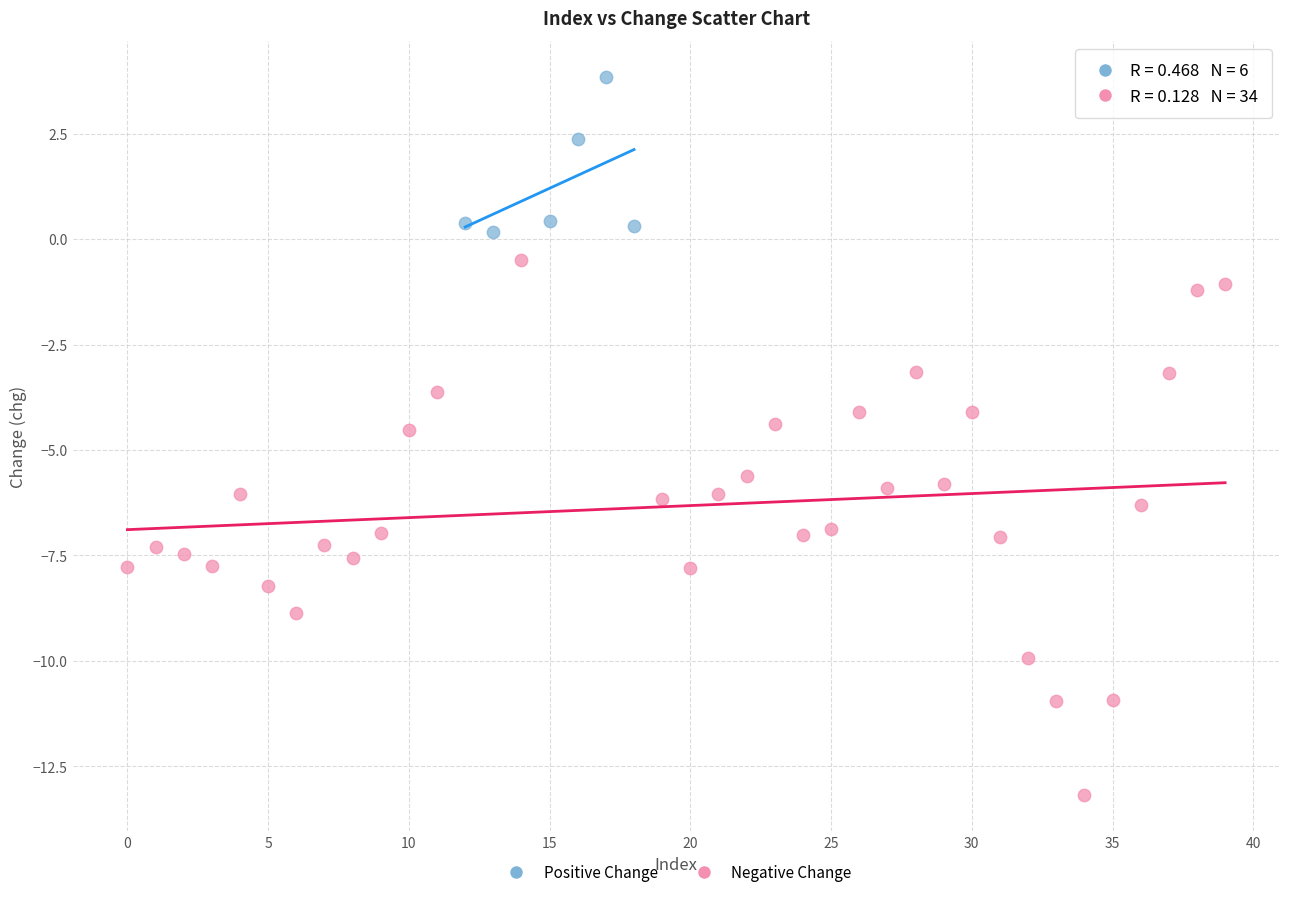

What are all the series names shown in the legend?

Positive Change, Negative Change